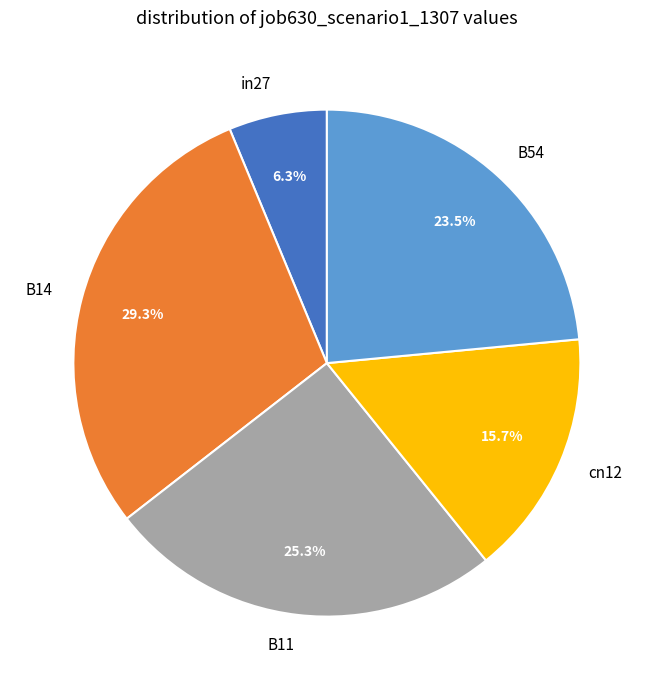

Is it true that in27 is 6% of the pie?

True